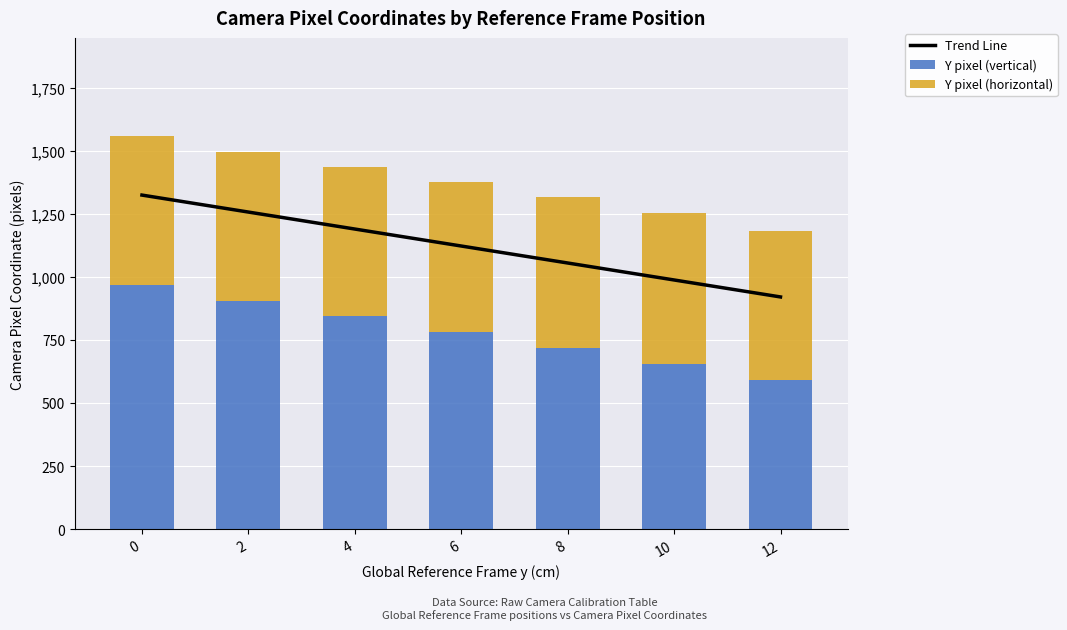

Rank the series at 6 from lowest to highest value.

Y pixel (horizontal), Y pixel (vertical), Trend Line